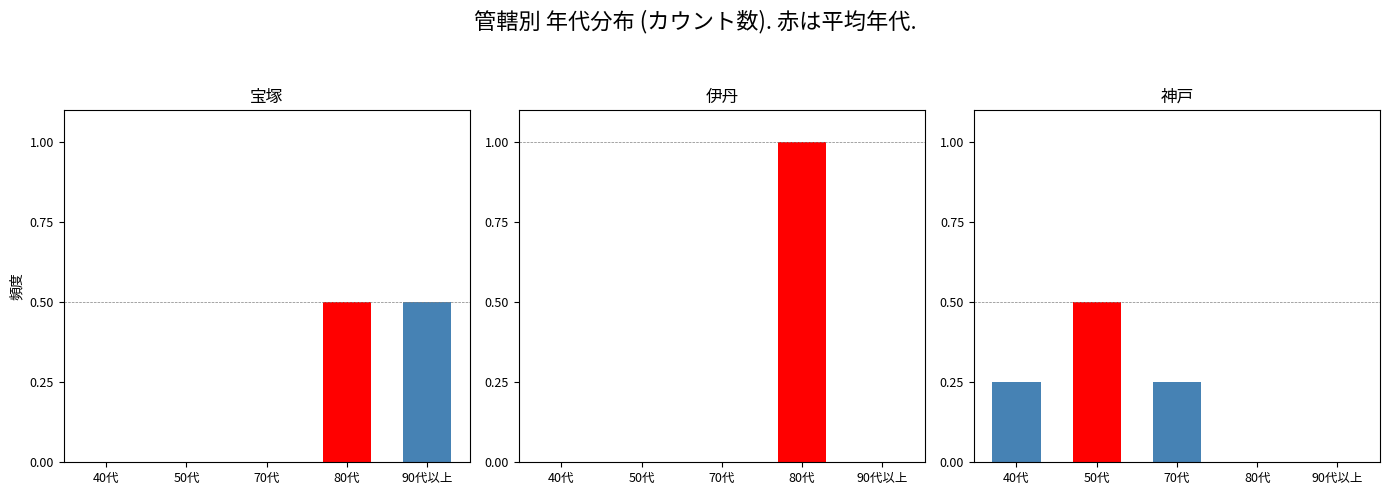

Reading left to right, what are all the values shown in this chart?

宝塚: 0.0	0.0	0.0	0.5	0.5
伊丹: 0.0	0.0	0.0	1.0	0.0
神戸: 0.2	0.5	0.2	0.0	0.0